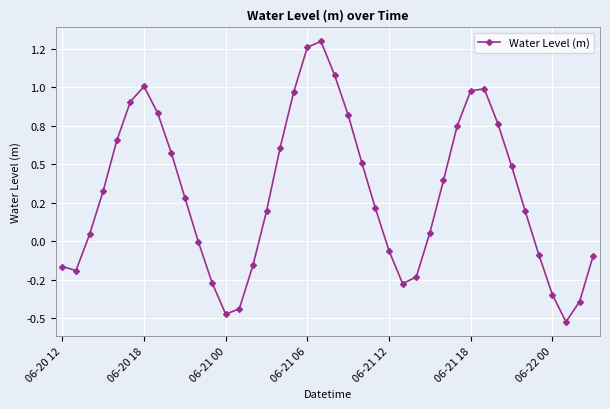

Is this an area chart (filled region under the line)?

No